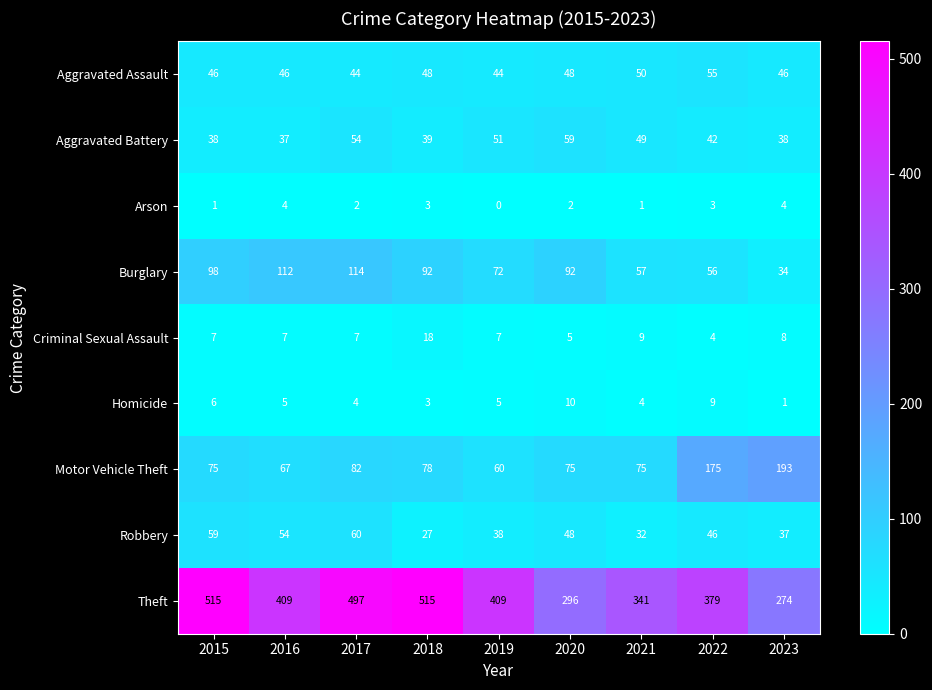

Is the value of Motor Vehicle Theft at 2019 greater than the value of Aggravated Assault at 2020?

Yes